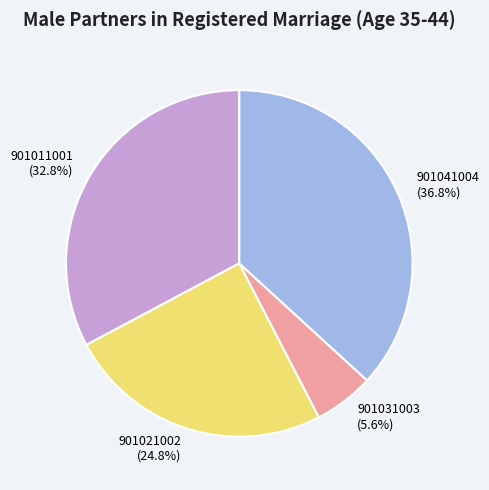

To the nearest percent, what is the difference between the largest and smallest slice percentages?

31%